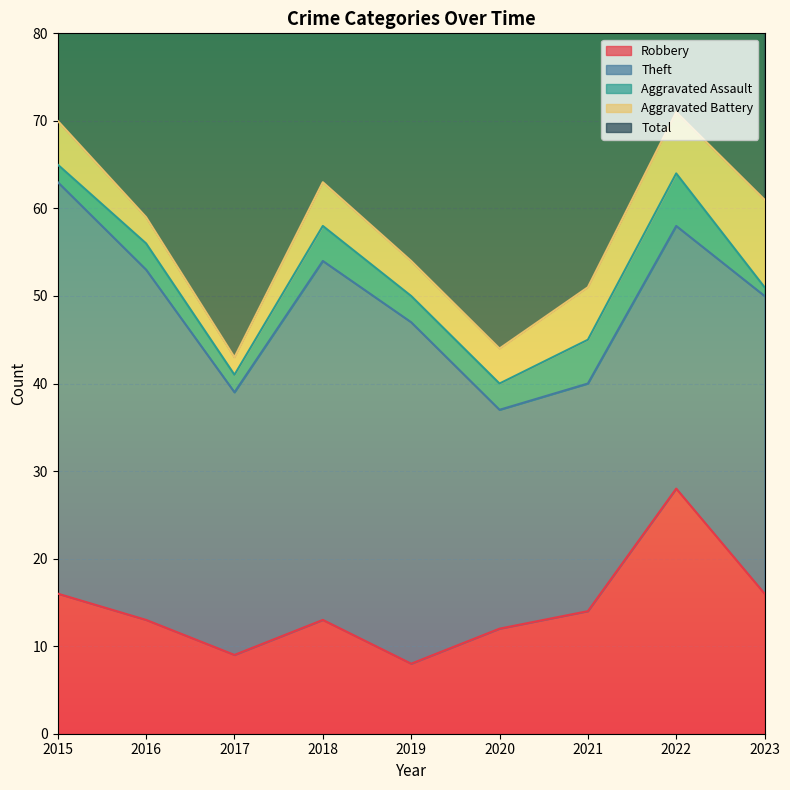

True or false: Robbery and Aggravated Assault intersect in this chart.

False